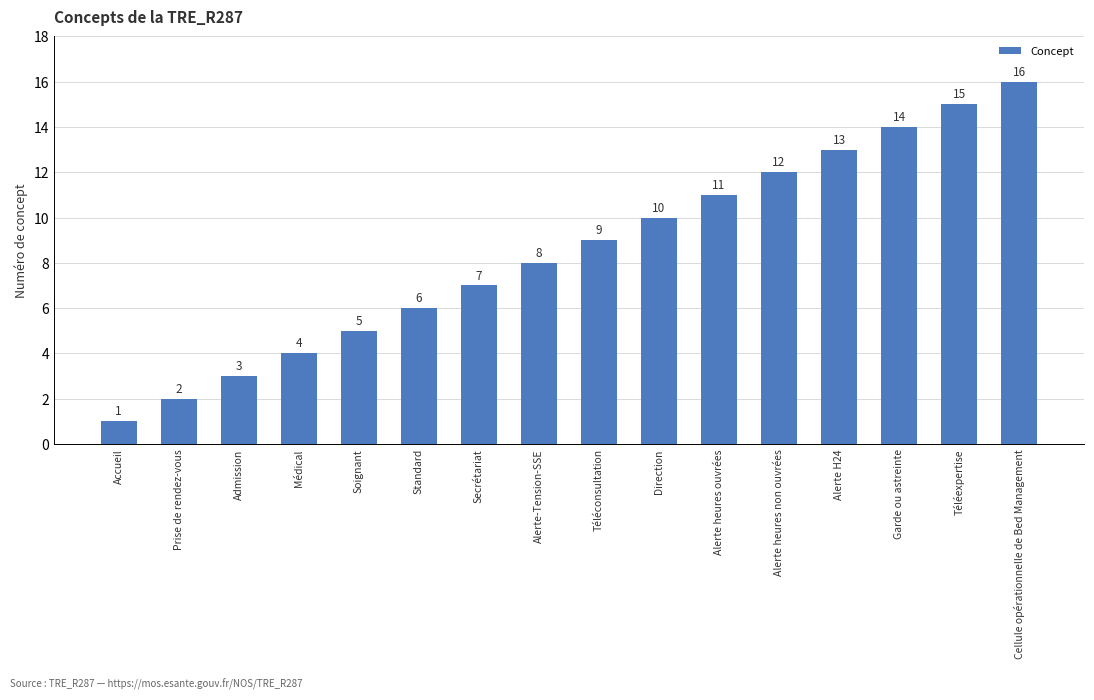

Rank the categories by value from highest to lowest.

Cellule opérationnelle de Bed Management, Téléexpertise, Garde ou astreinte, Alerte H24, Alerte heures non ouvrées, Alerte heures ouvrées, Direction, Téléconsultation, Alerte-Tension-SSE, Secrétariat, Standard, Soignant, Médical, Admission, Prise de rendez-vous, Accueil